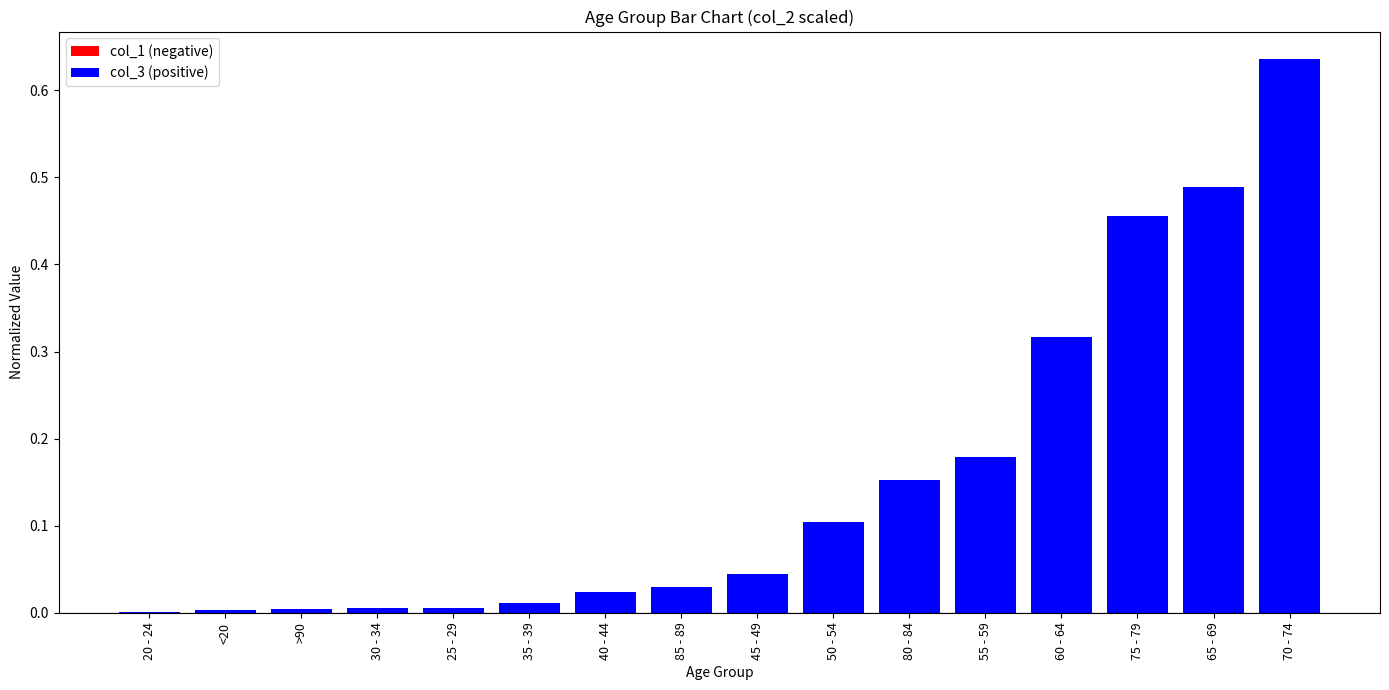

At which category does the chart reach its peak across all series?

70 - 74